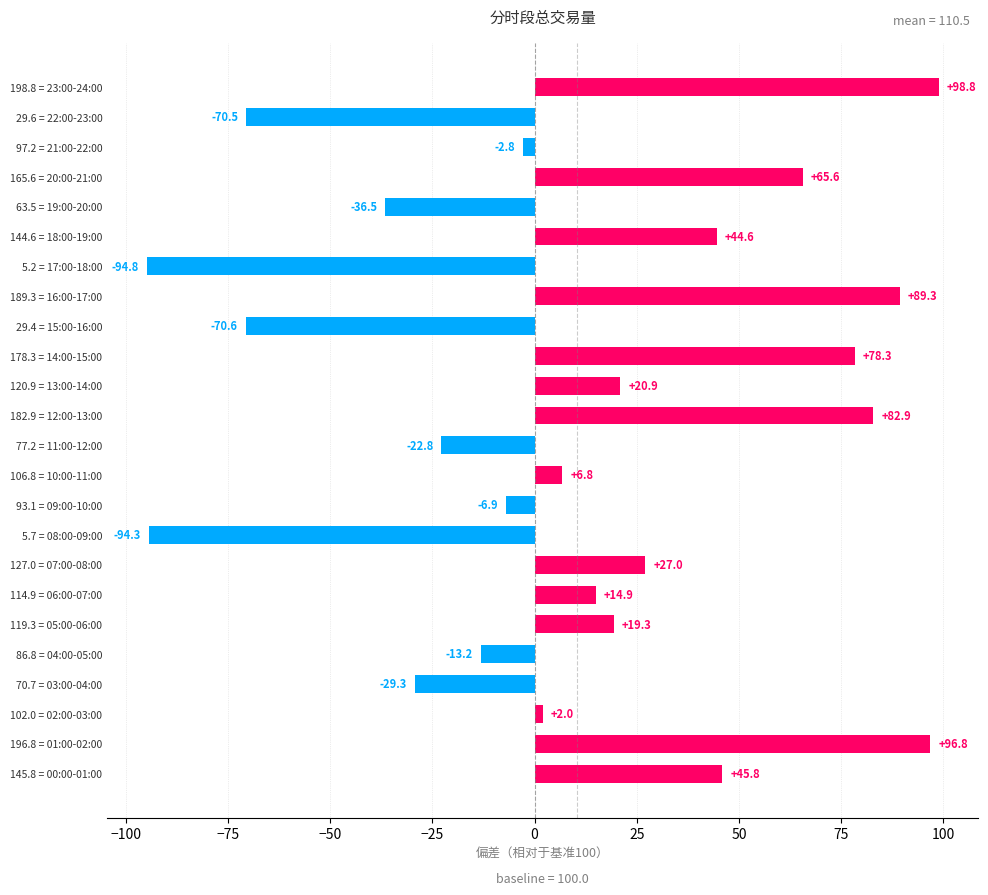

The chart shows a value of -13.2 at 86.8 = 04:00-05:00. True or false?

True